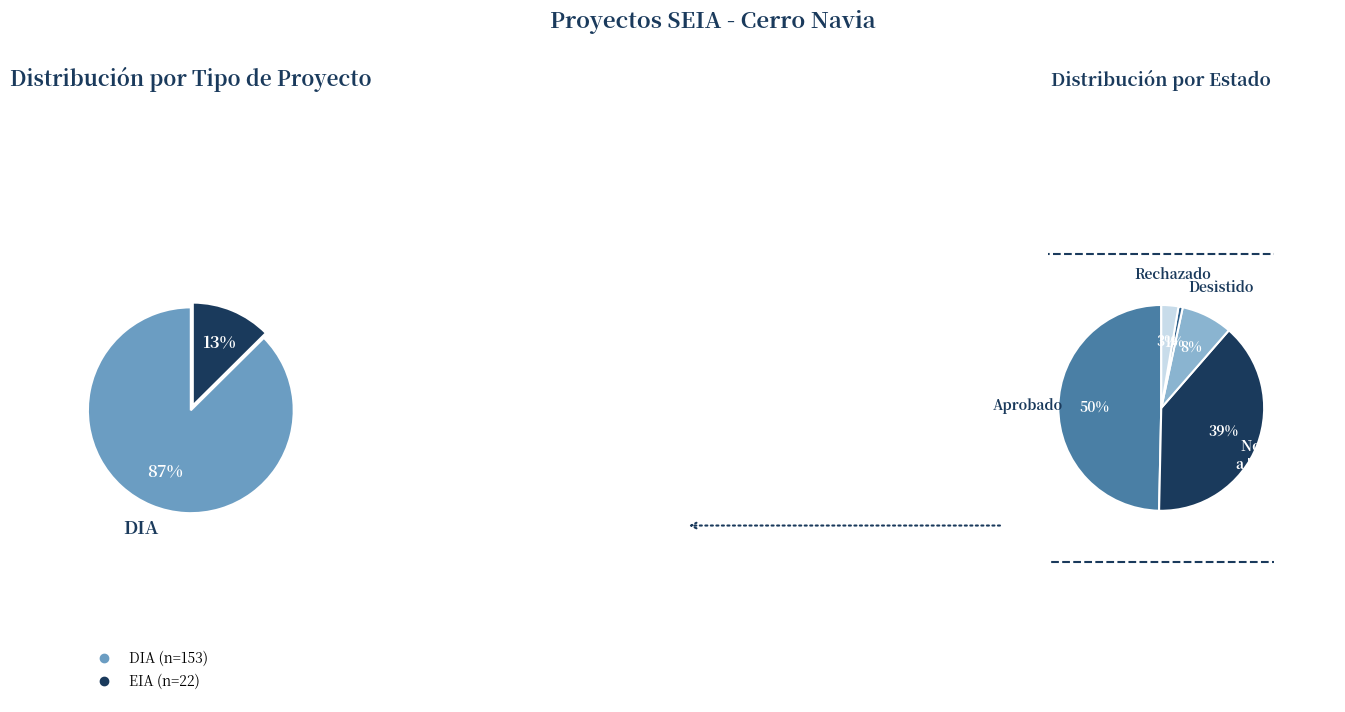

Rank the categories by value from lowest to highest.

EIA, DIA